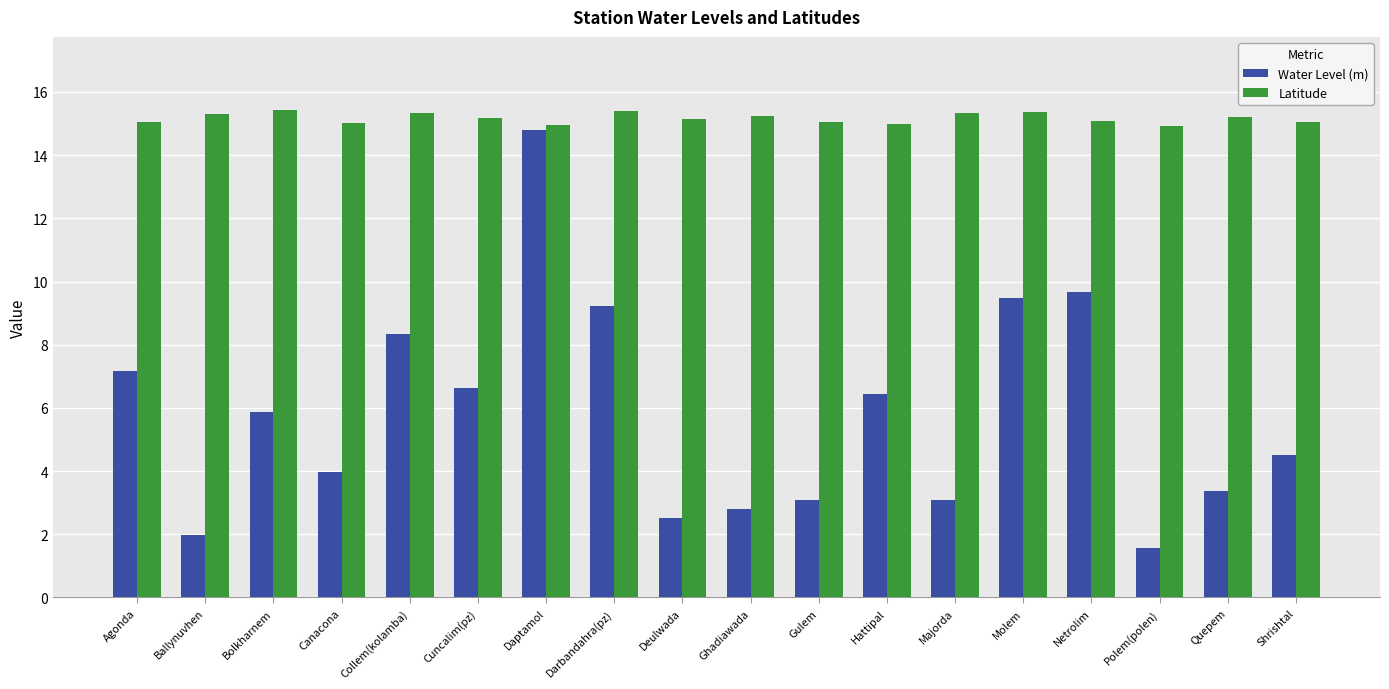

Where is Water Level (m) nearest to the value 8?

Collem(kolamba)